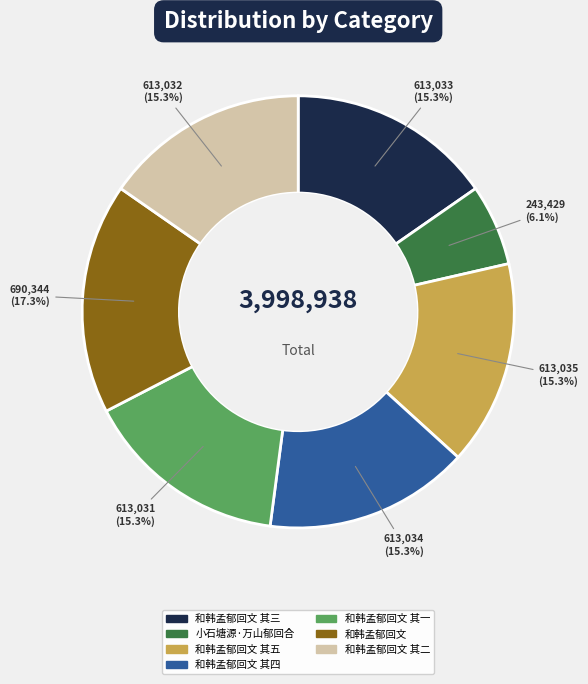

Which category has the biggest portion of the pie?

和韩孟郁回文